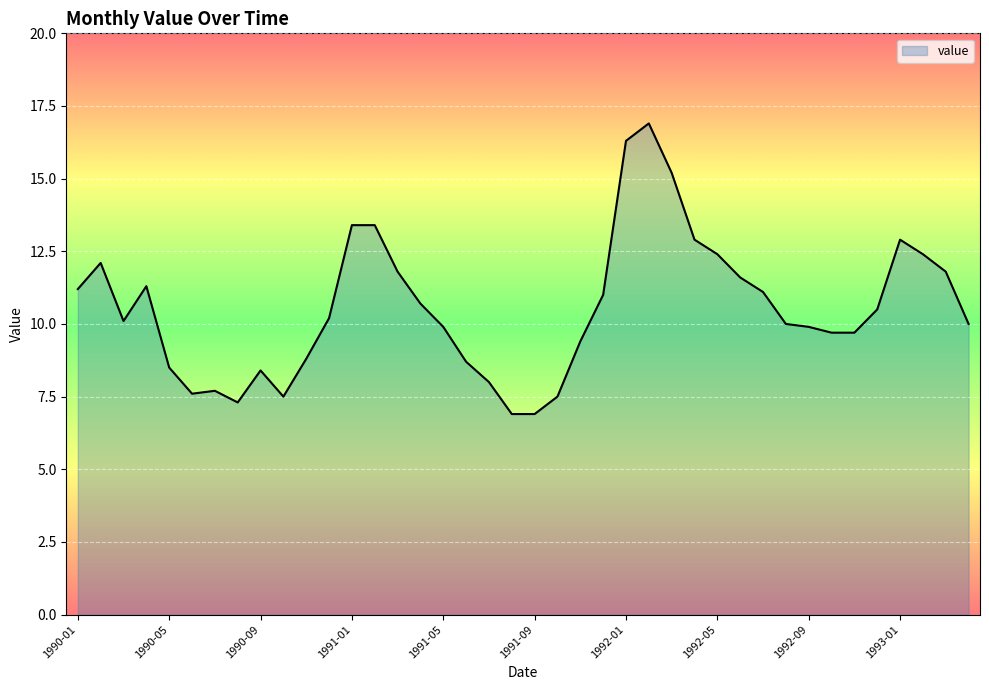

What is the smallest value displayed?

6.9